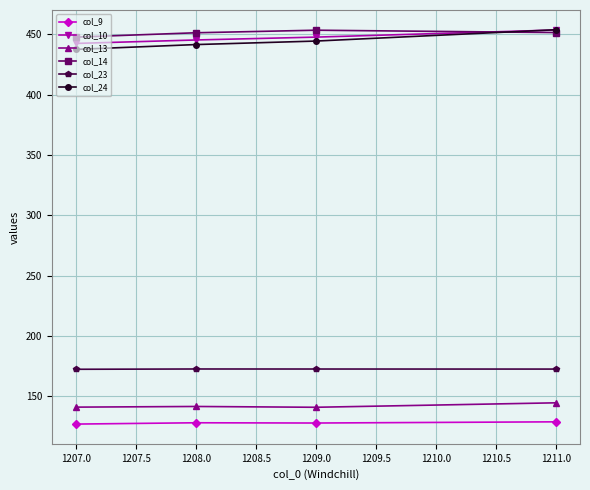

What is the greatest value displayed?

453.9